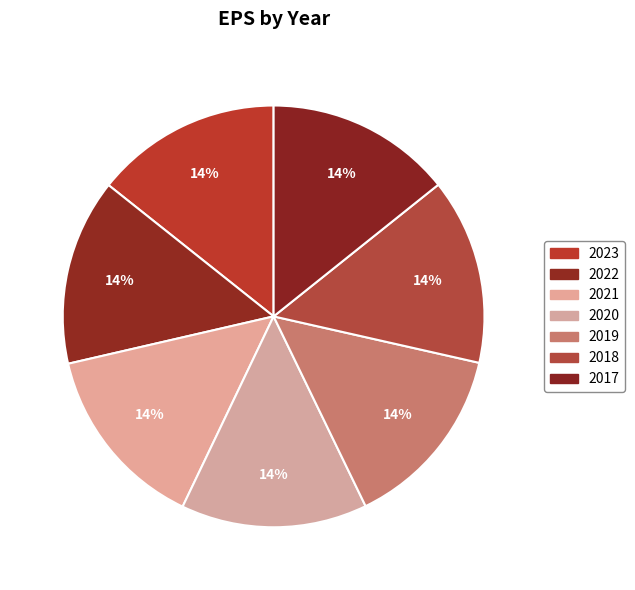

The 2020 slice represents 14% of the pie. True or false?

True